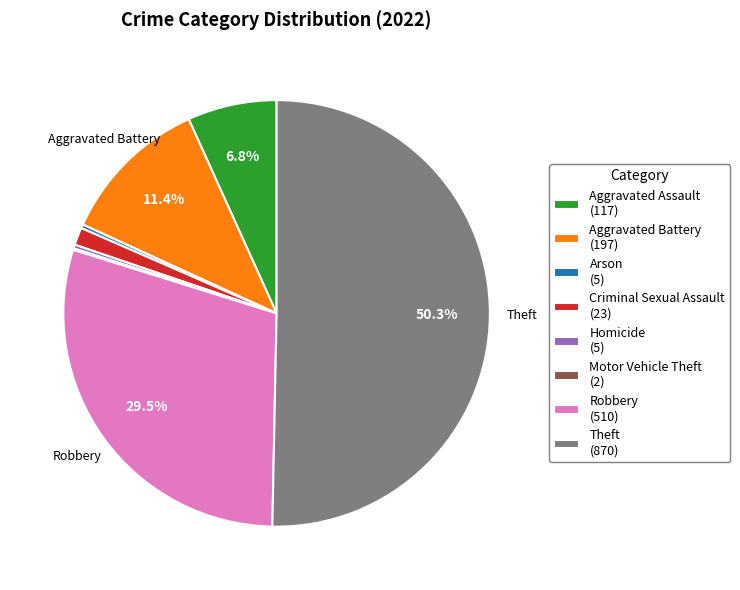

How much of the chart is everything except Aggravated Assault (117)?

93.2%